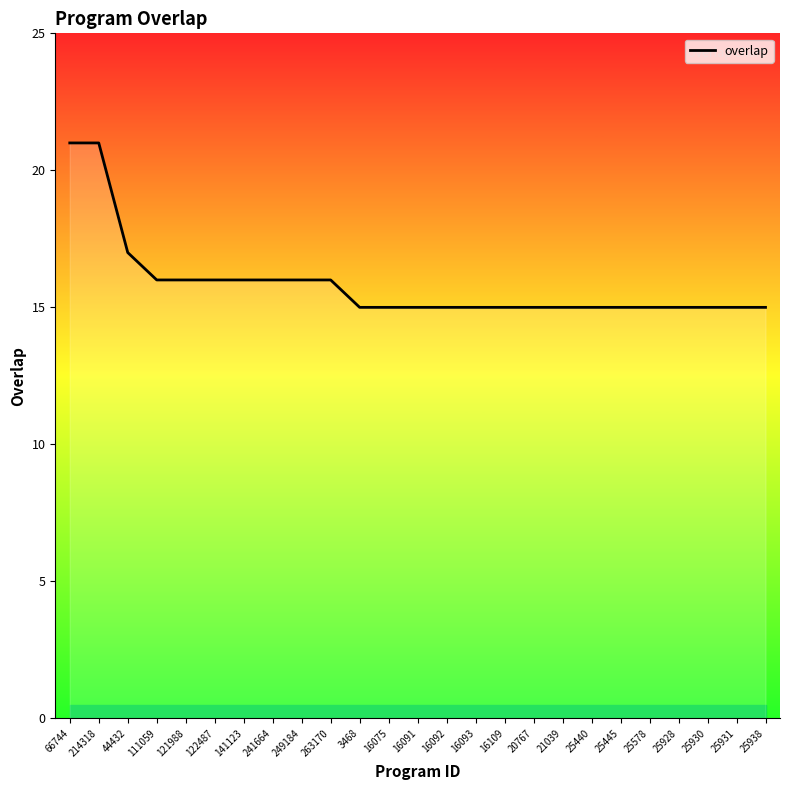

What position from the left is 44432?

3